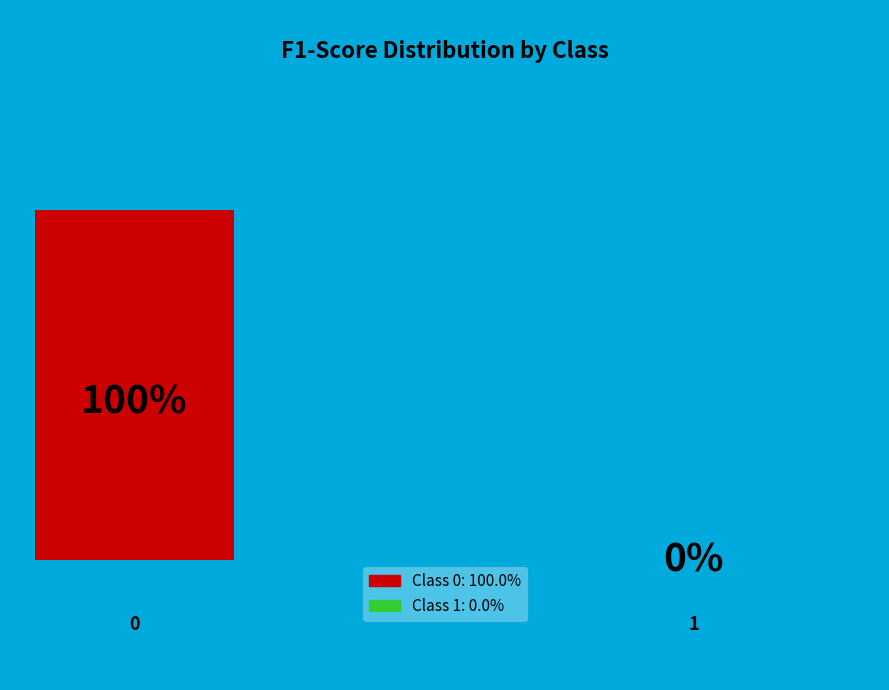

Is it true that 0 is 99% of the pie?

False